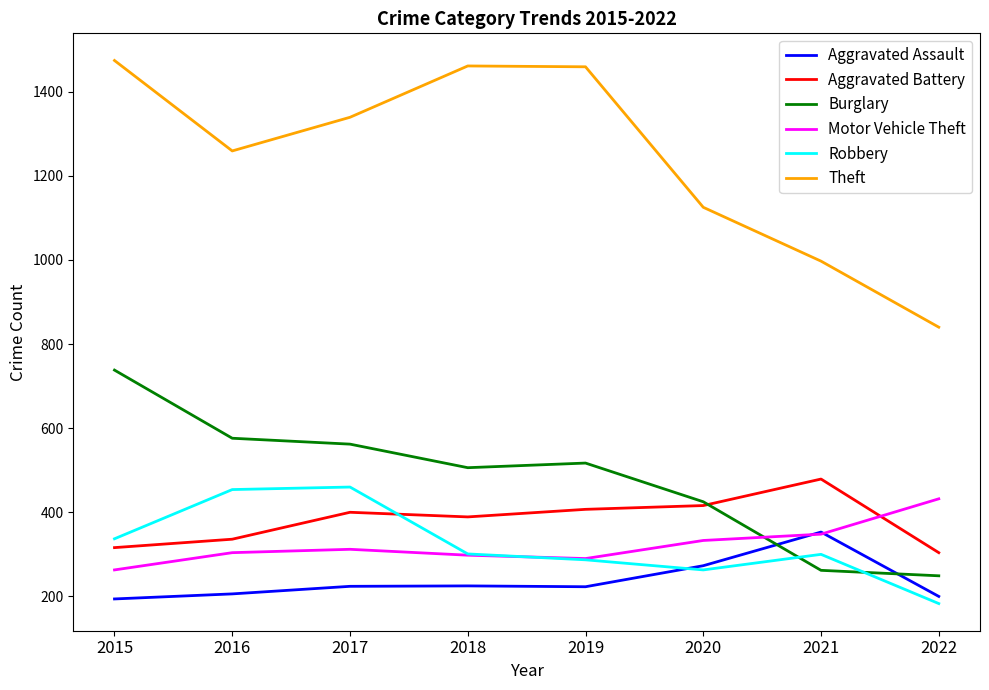

What is the sum of all Robbery values?

2585